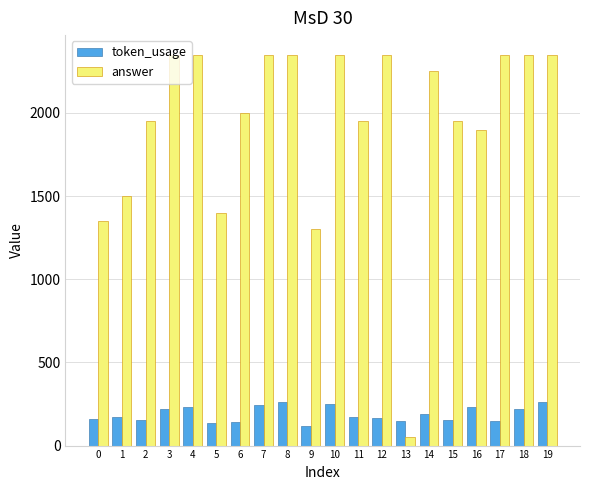

The answer series shows 3076 at 16. True or false?

False